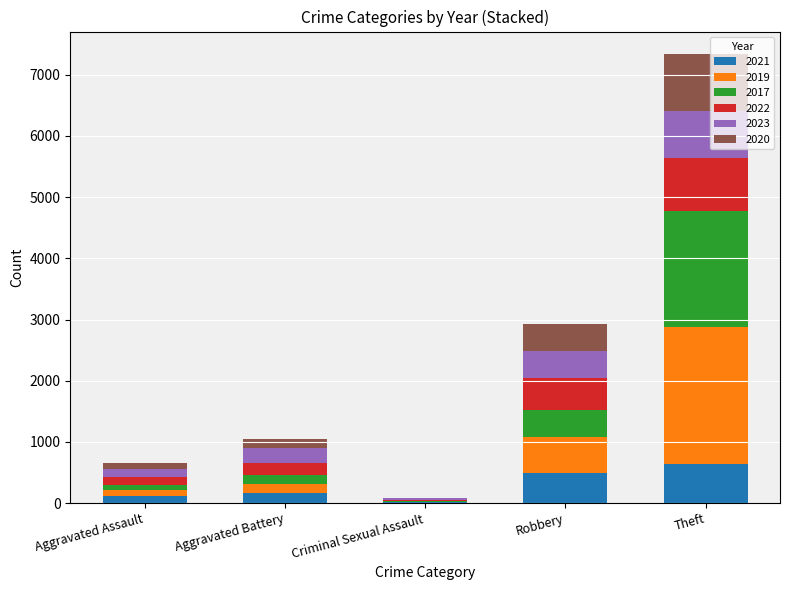

How many series are shown in this chart?

6